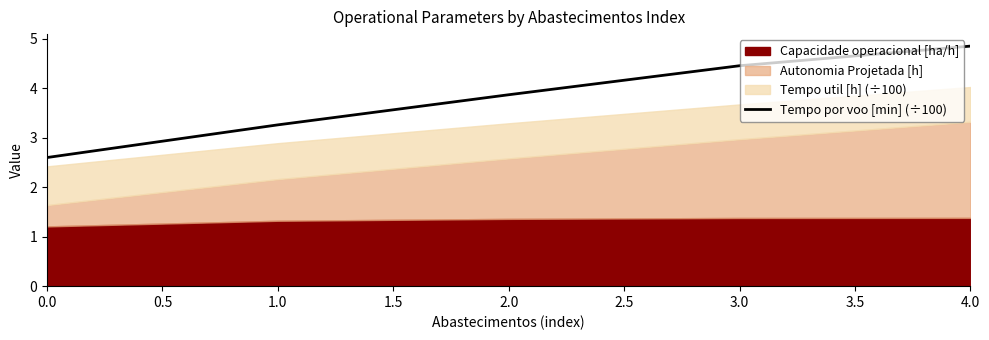

True or false: there are more than 1 points higher than both neighbors.

False